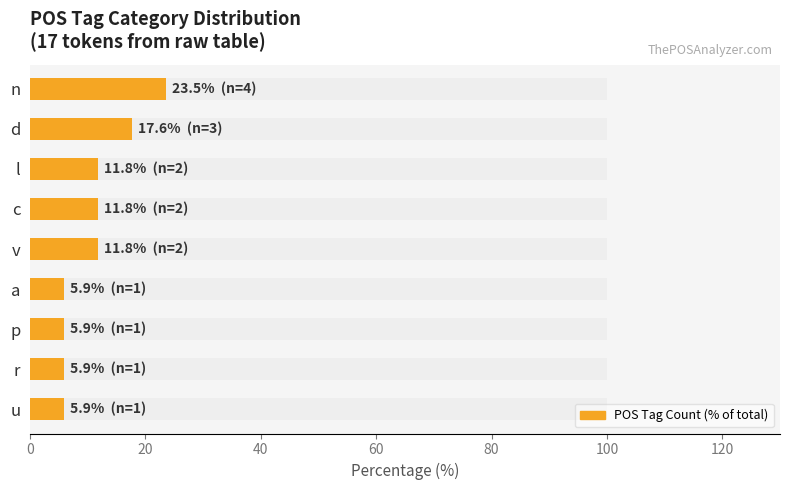

What is the value of the 4th bar from the left?

11.8